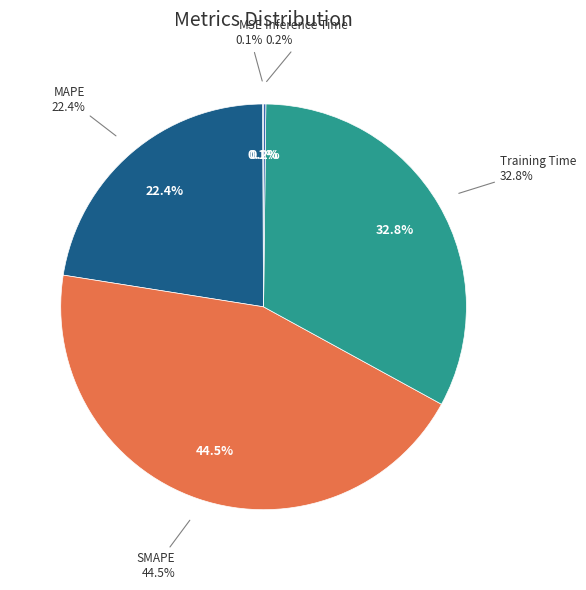

True or false: Training Time accounts for 20% of the total.

False